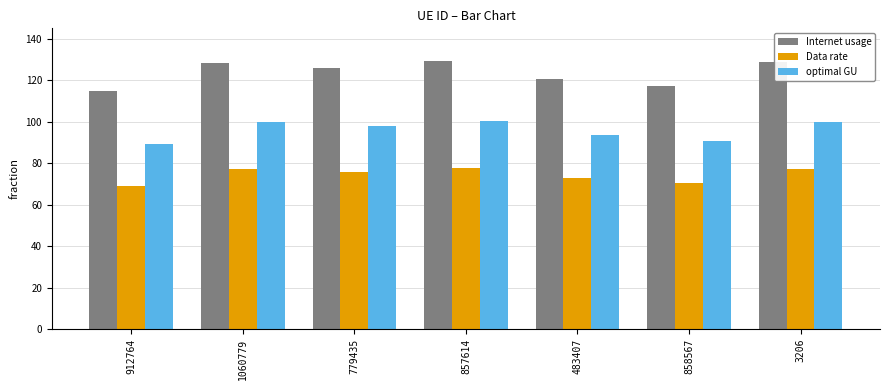

How many bars are there in total?

21